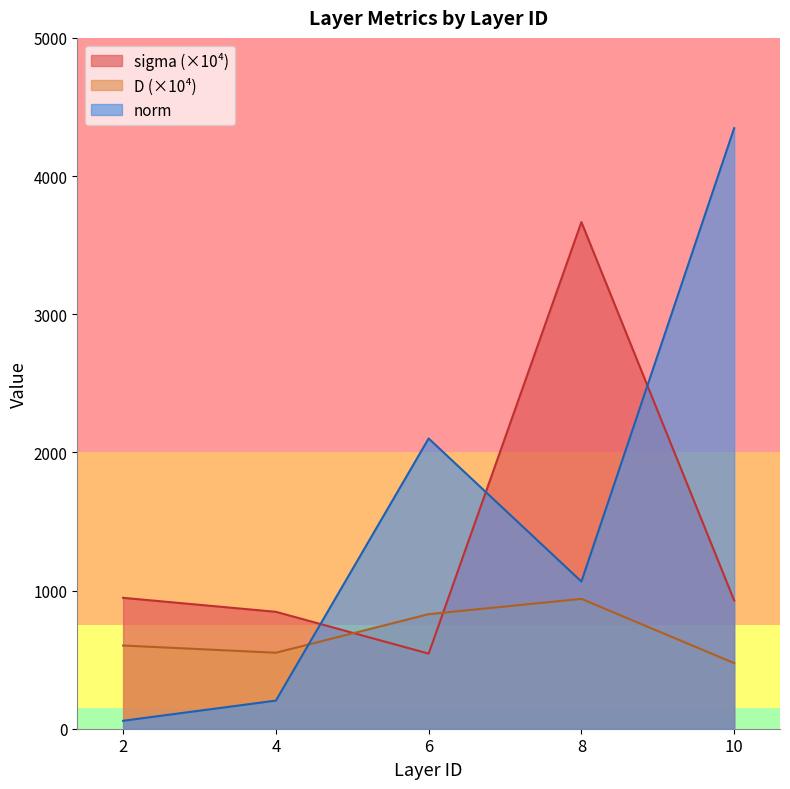

Which series has the widest spread of values?

norm